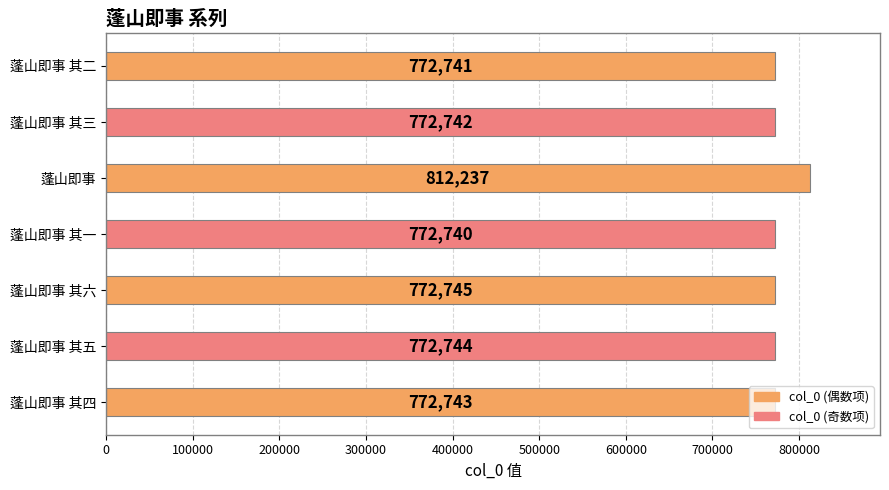

What is the approximate value at 蓬山即事 其三?

772742